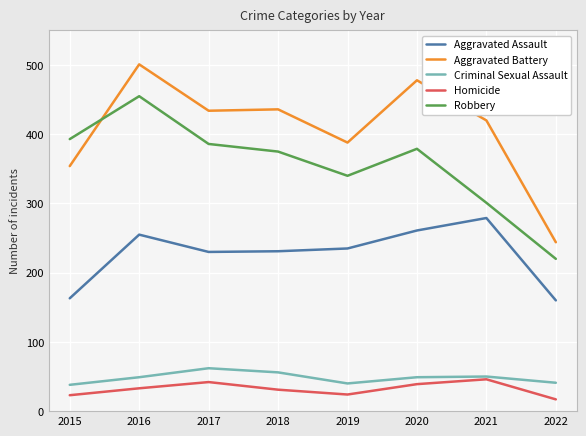

What are all the series names shown in the legend?

Aggravated Assault, Aggravated Battery, Criminal Sexual Assault, Homicide, Robbery